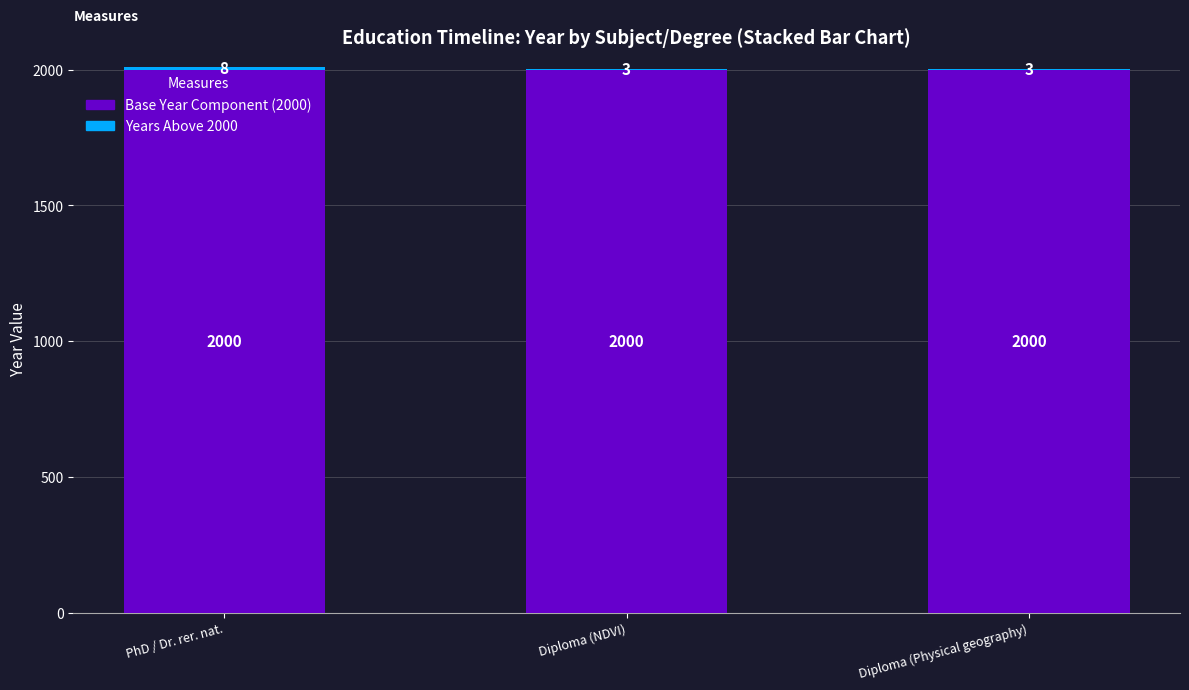

What is the total value across all series at Diploma (Physical geography)?

2003